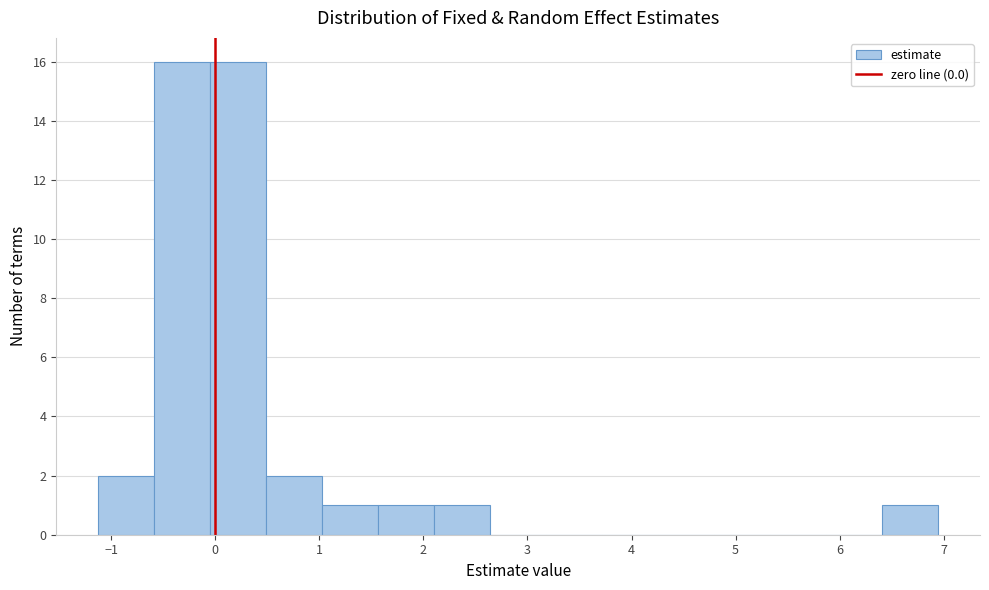

Reading left to right, list every bar in this chart as the range it spans on the x-axis followed by its height. Neither the bar edges nor the heights are printed on the chart, so give them approximately, as read against the axes.

-1.1 to -0.6: 2
-0.6 to 0.0: 16
0.0 to 0.5: 16
0.5 to 1.0: 2
1.0 to 1.6: 1
1.6 to 2.1: 1
2.1 to 2.6: 1
2.6 to 3.2: 0
3.2 to 3.7: 0
3.7 to 4.3: 0
4.3 to 4.8: 0
4.8 to 5.3: 0
5.3 to 5.9: 0
5.9 to 6.4: 0
6.4 to 6.9: 1